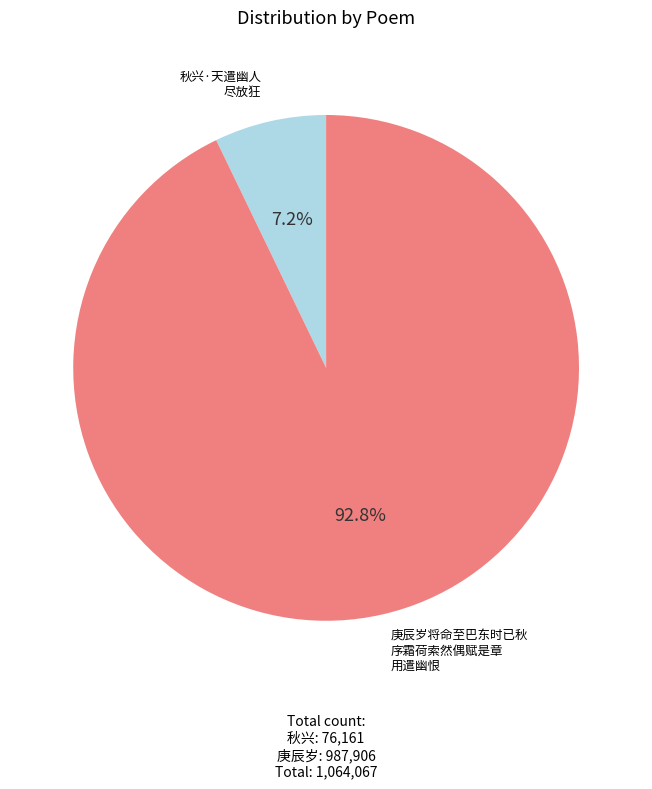

Is there any slice that represents more than half of the pie?

Yes